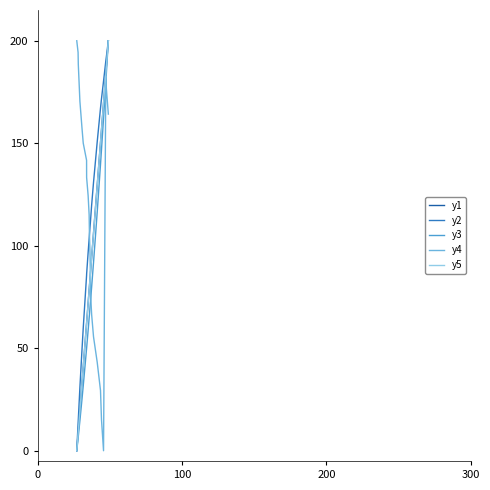

Is this an area chart (filled region under the line)?

No